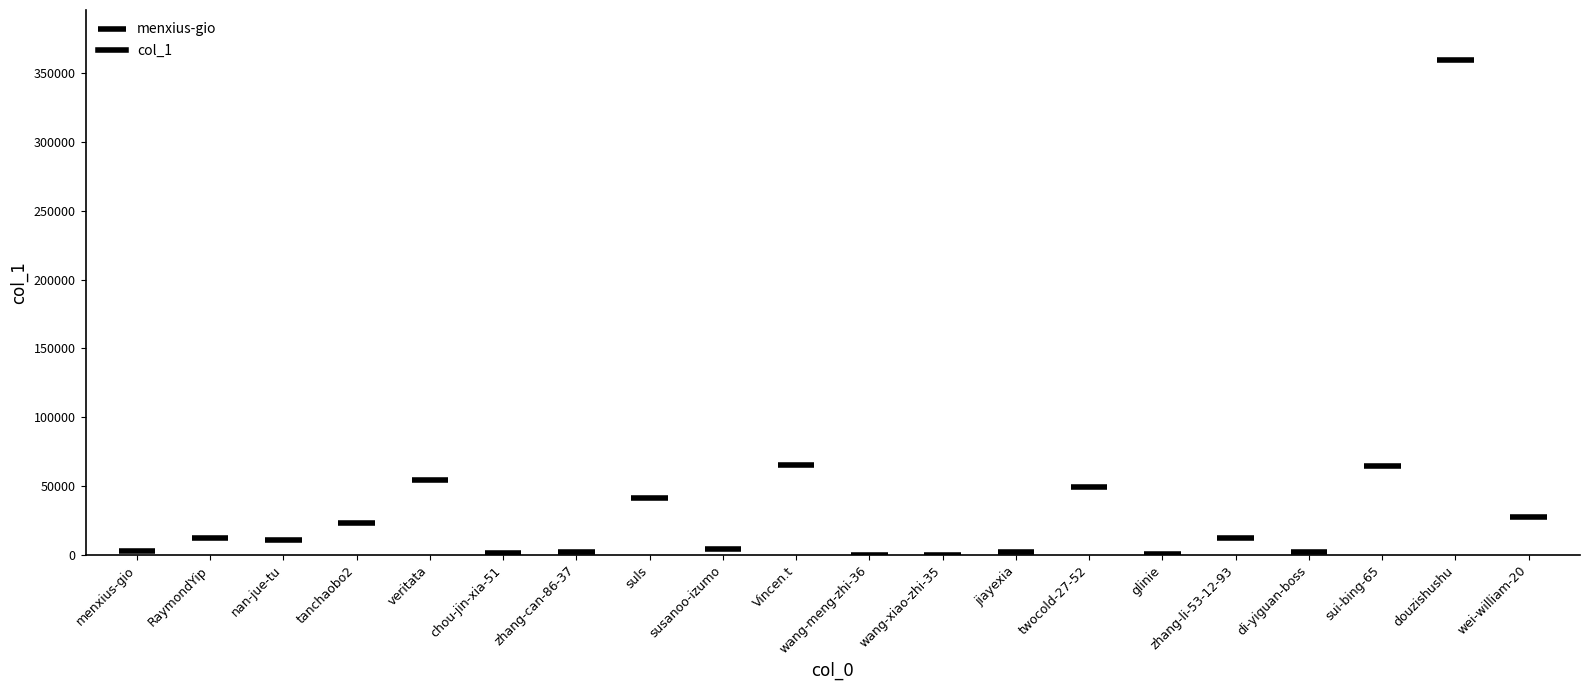

How many values are below 11871?

10